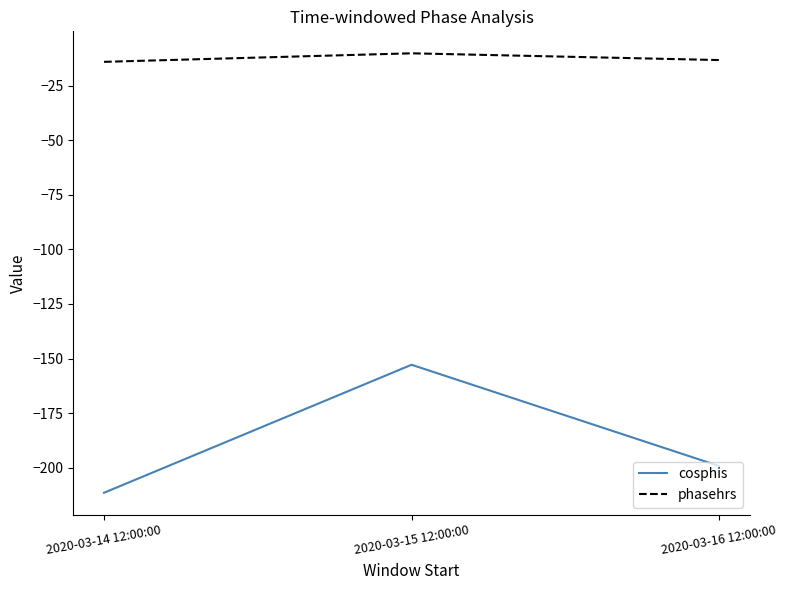

What is the difference between the maximum and minimum values in the cosphis series?

58.6